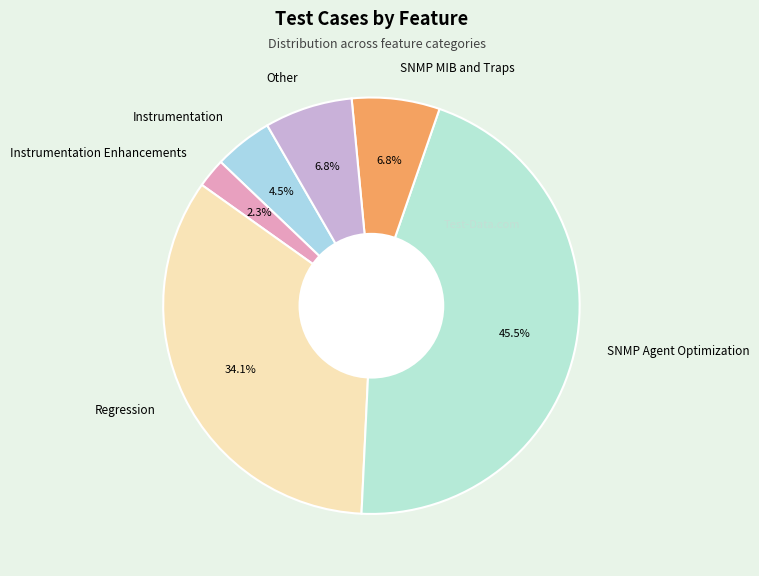

Combined, do SNMP MIB and Traps and Other account for over 50%?

No